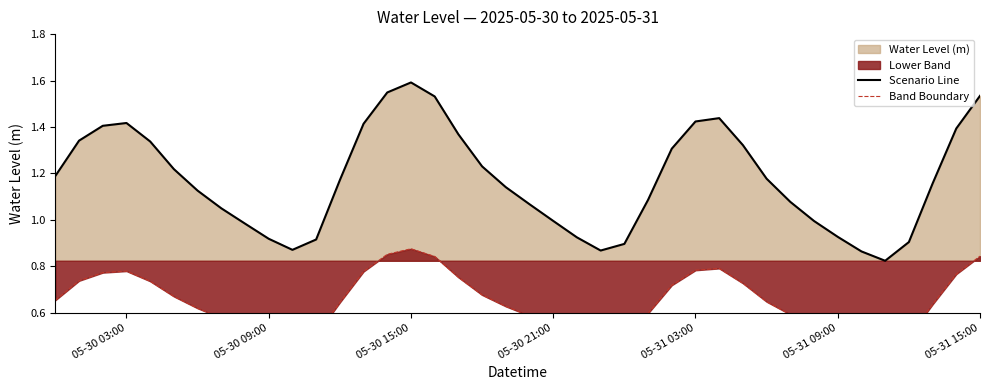

What is the sum of all Band Boundary values?

25.8